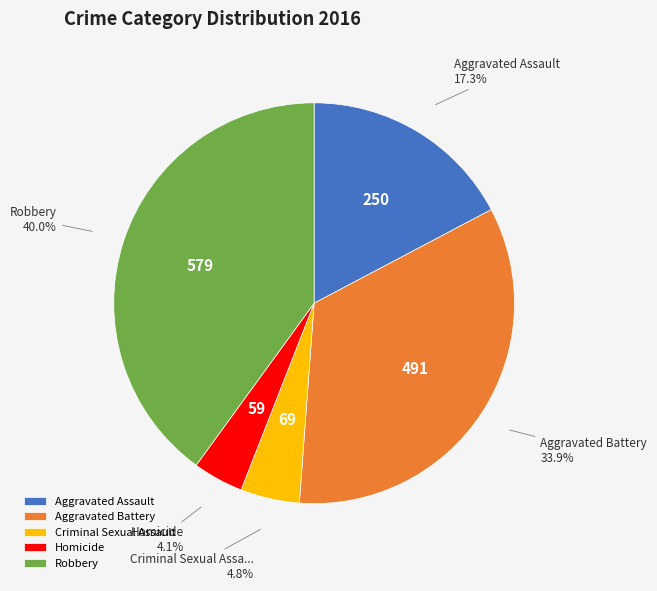

To the nearest percent, what is the difference between the Aggravated Battery and Aggravated Assault slice percentages?

17%